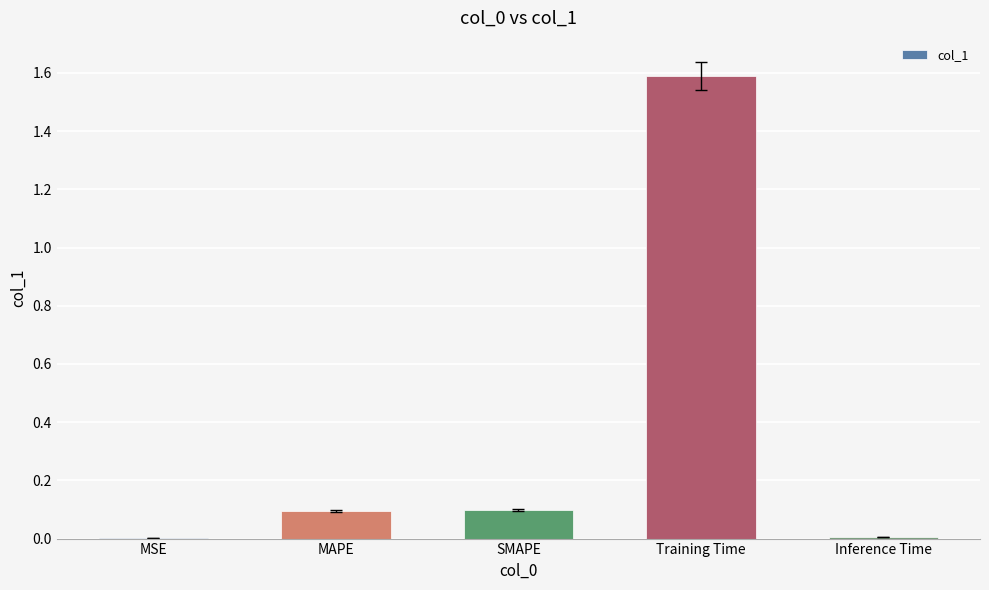

What is the maximum value shown in the chart?

1.6